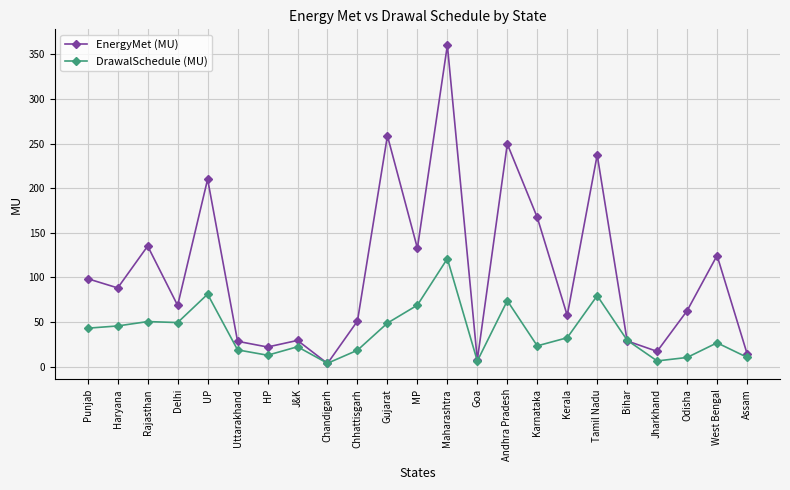

What is the total value across all series at Jharkhand?

23.5